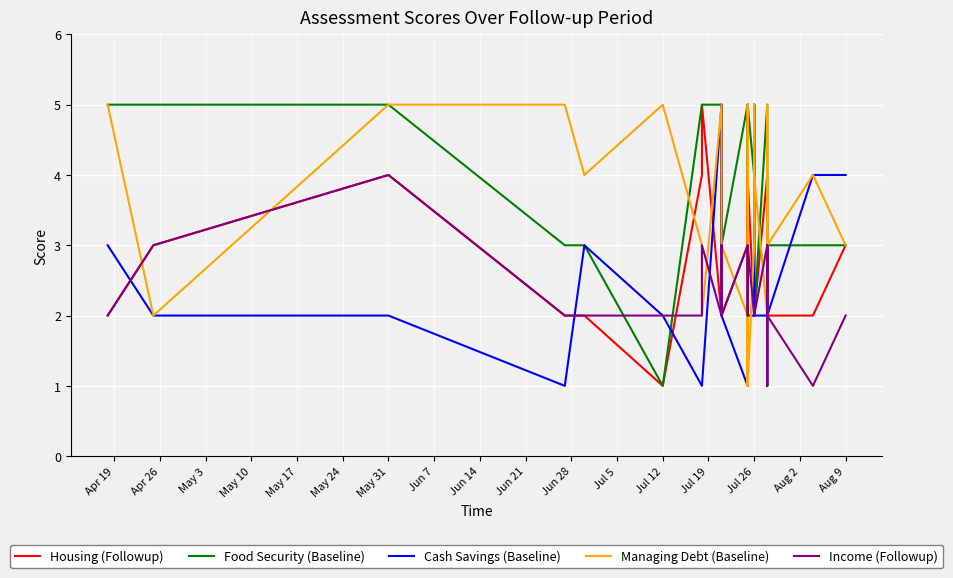

What is the sum of the Housing (Followup) values at Apr 26 and Aug 2?

7